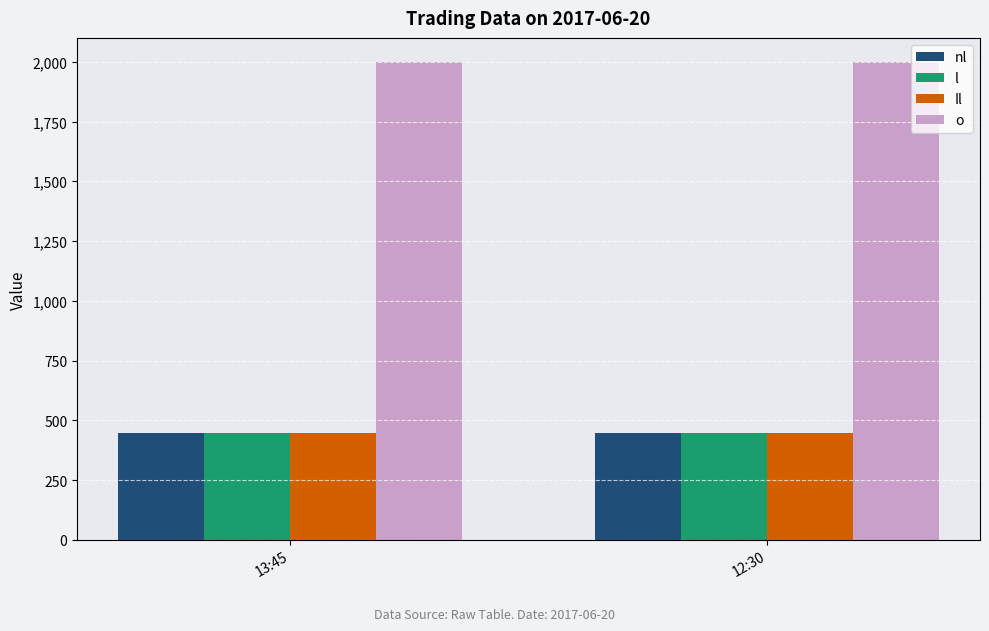

What is the greatest value displayed?

2000